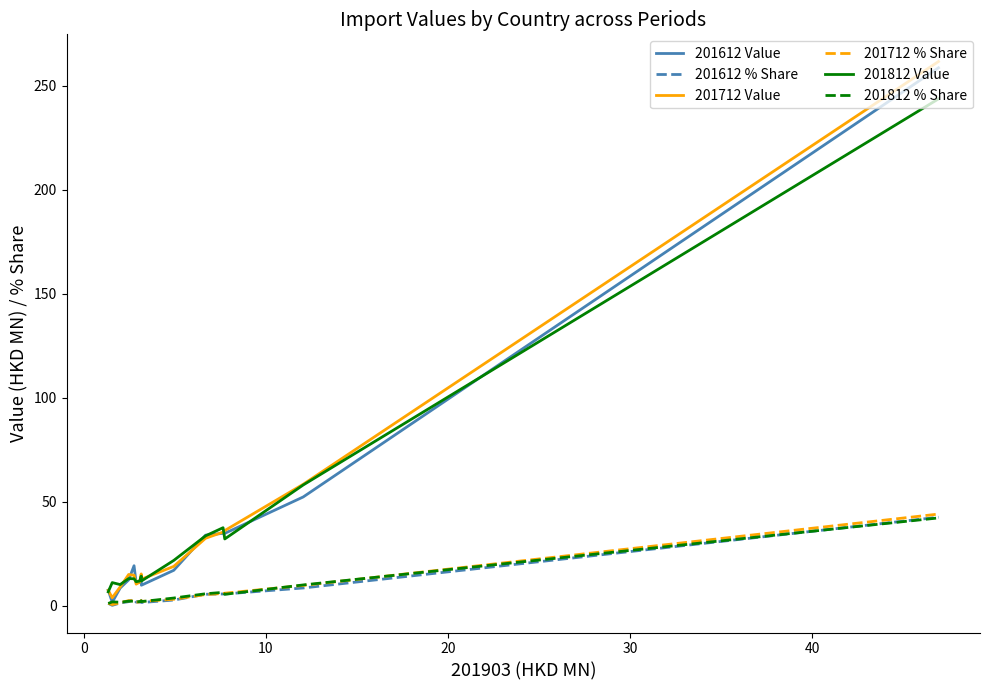

Does the chart display data point markers on the line(s)?

No